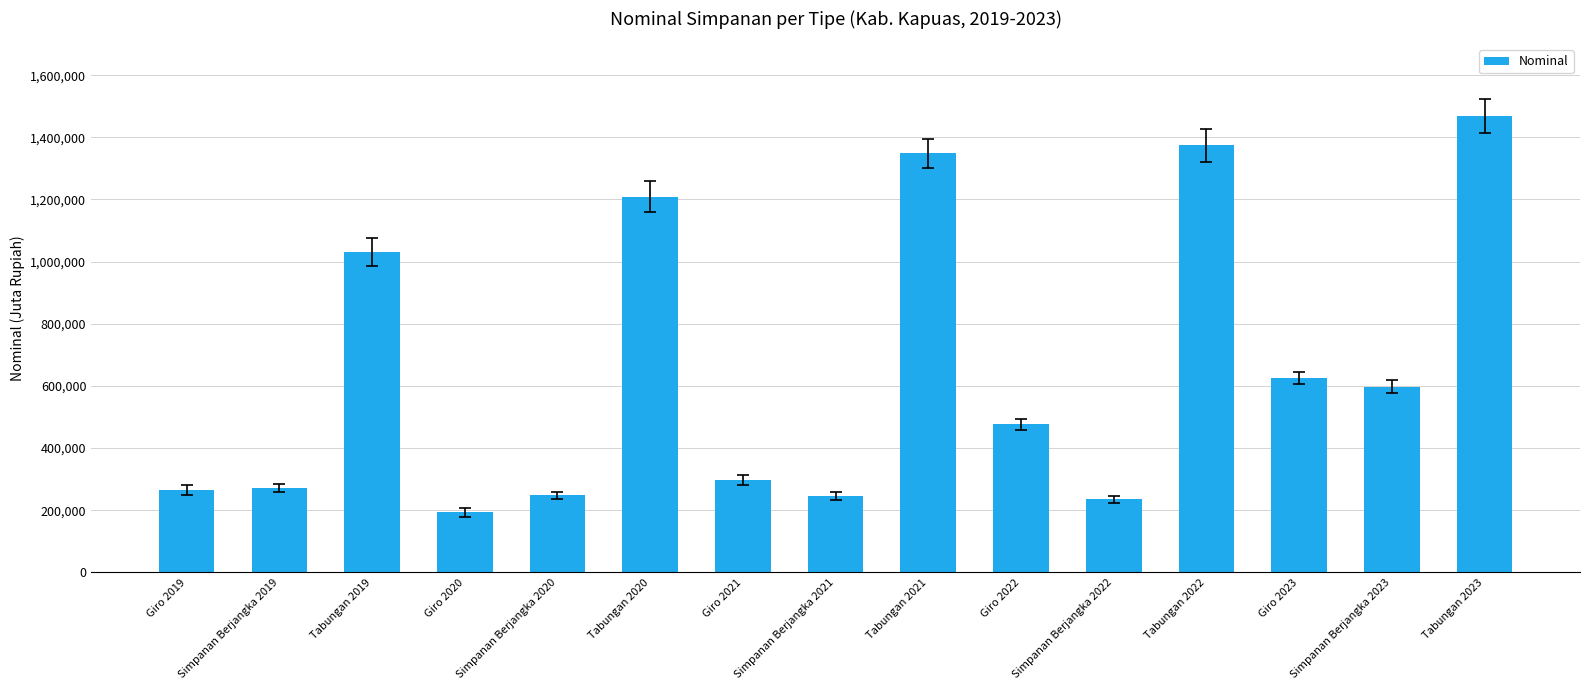

What is the approximate value at Tabungan 2020?

1209335.5